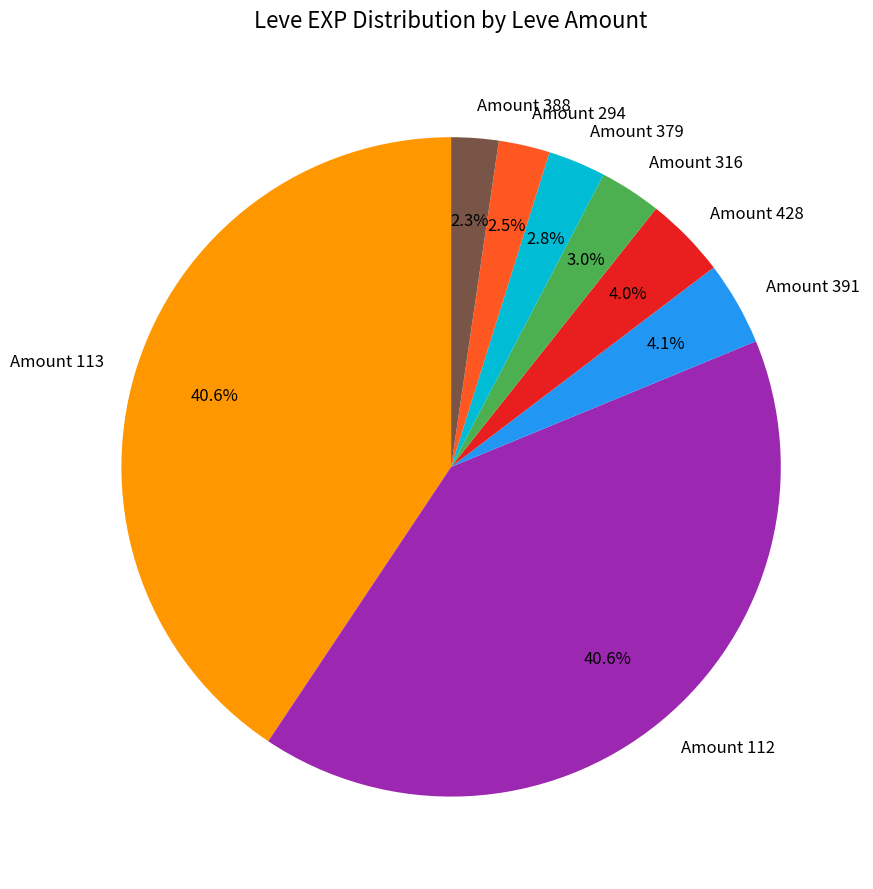

What percentage do Amount 428 and Amount 388 together represent?

6.3%